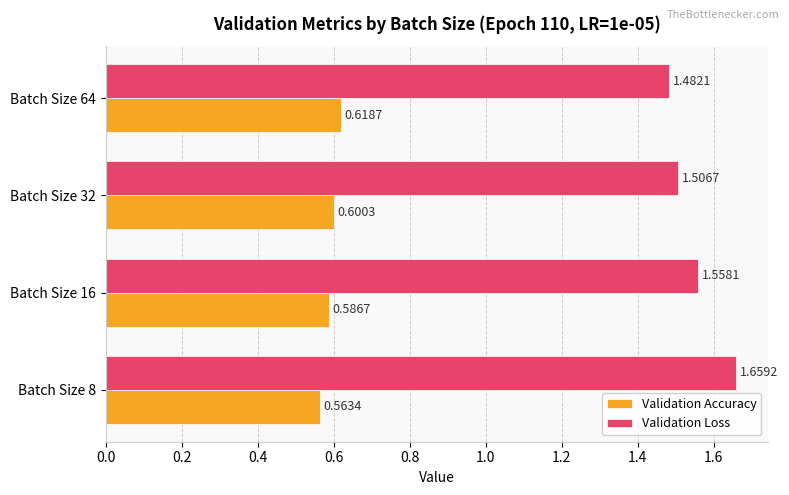

Which series has the largest range (max minus min)?

Validation Loss